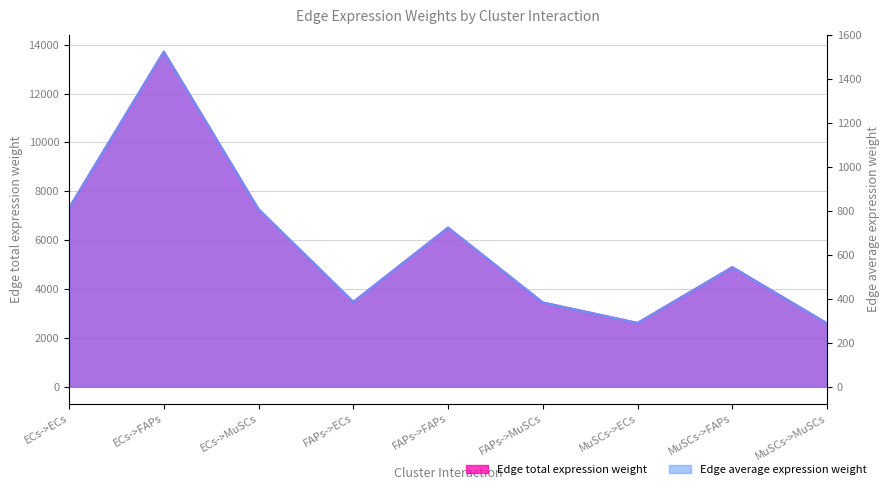

Which category has the highest value across all series?

ECs->FAPs